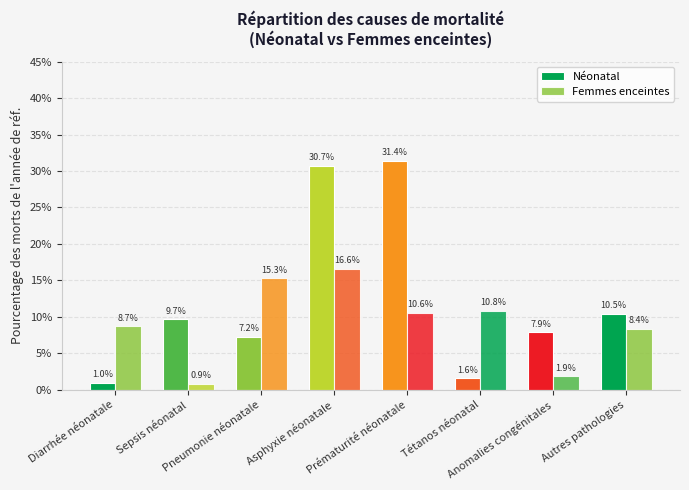

How many bars are there in each group?

2